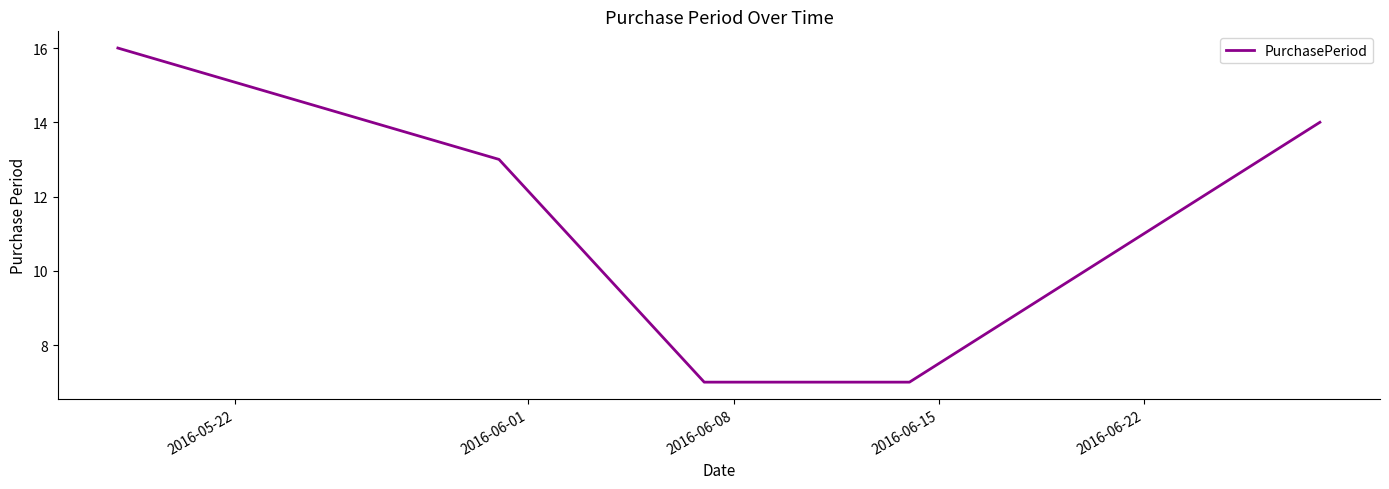

What is the minimum value shown in the chart?

7